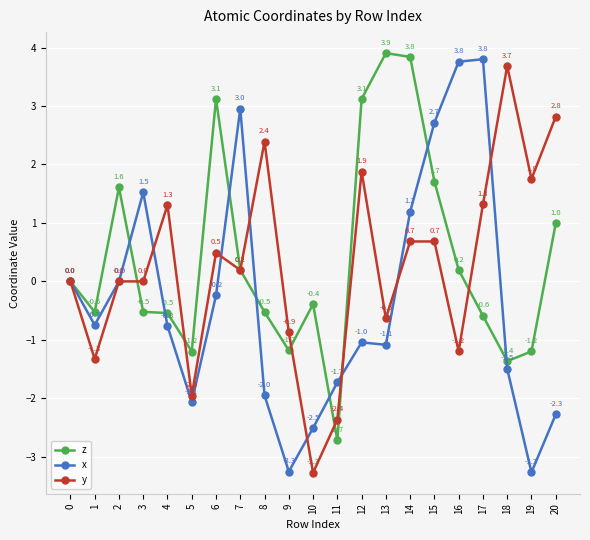

How many interior local peaks does the z series have?

4